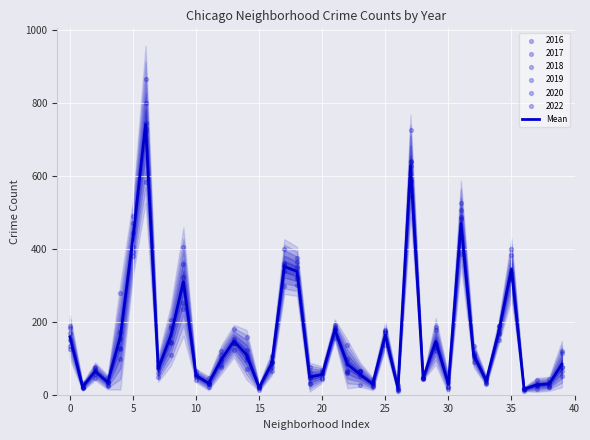

Between 24 and 35, which is larger?

35